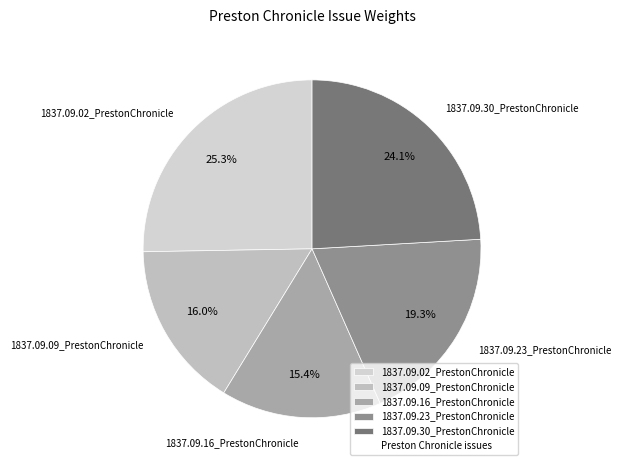

Is it true that 1837.09.16_PrestonChronicle is 4% of the pie?

False